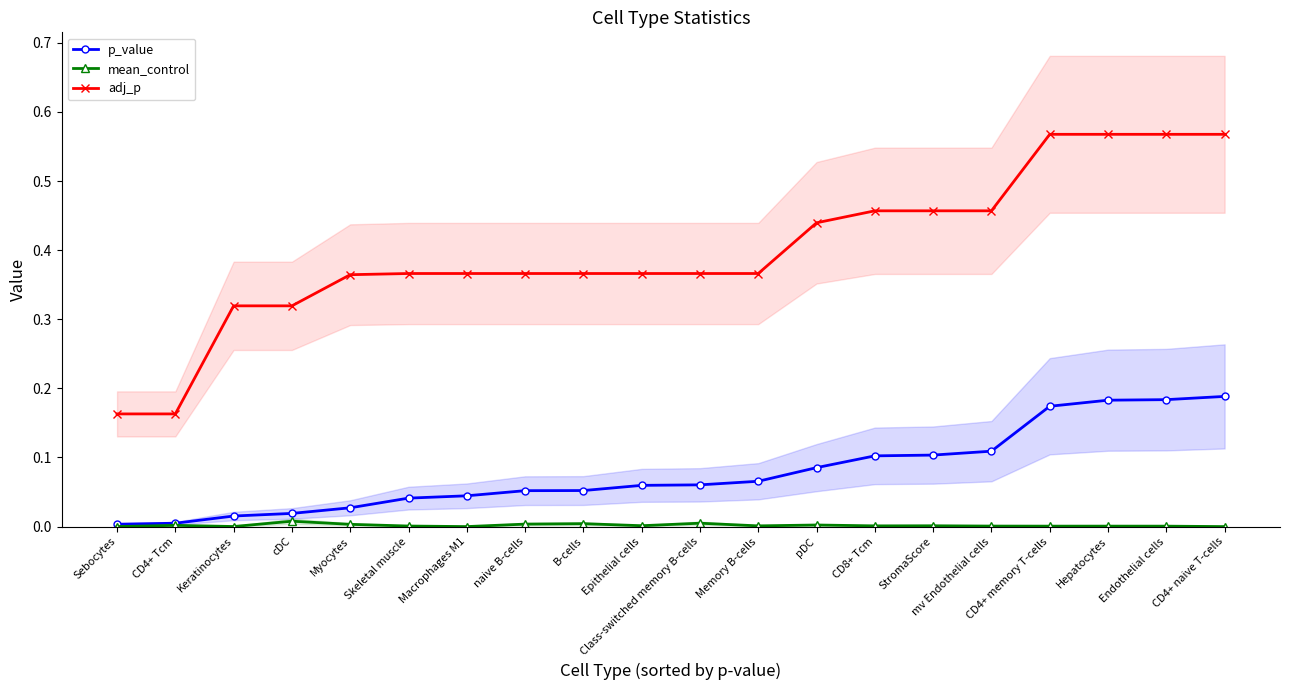

How many lines are shown in the chart?

3